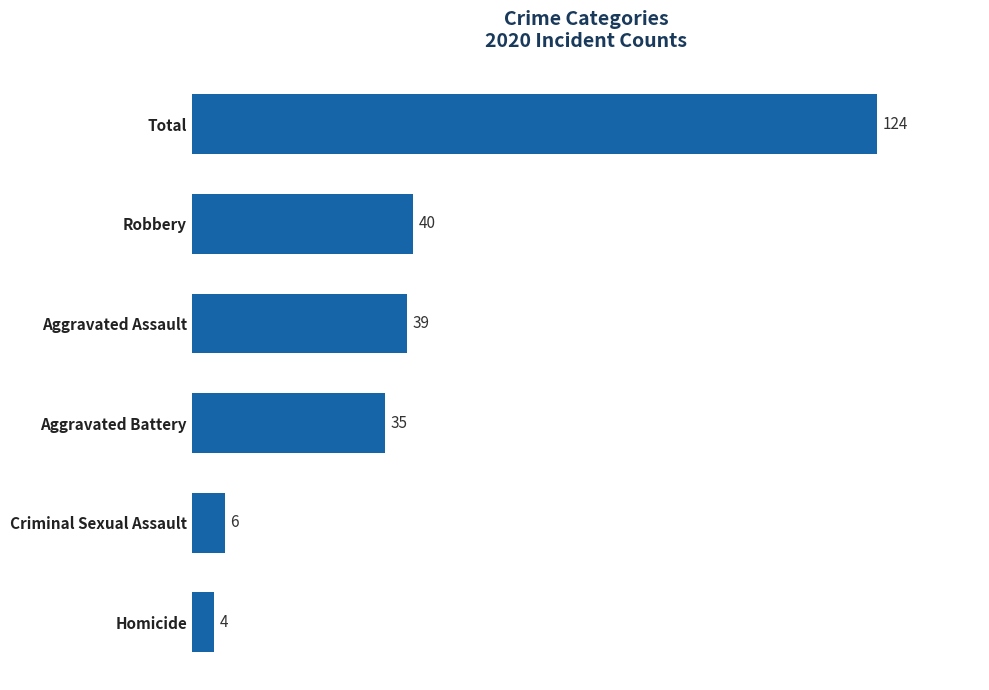

Reading bottom to top, extract all data points from this chart.

Homicide=4	Criminal Sexual Assault=6	Aggravated Battery=35	Aggravated Assault=39	Robbery=40	Total=124